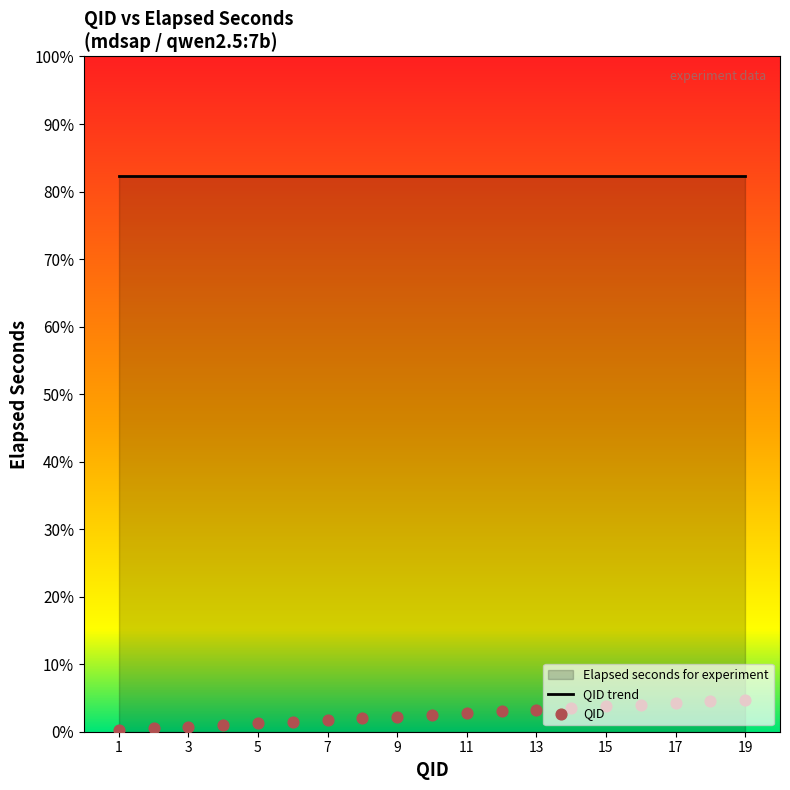

Approximately how many times larger is the value at 5 compared to 7?

0.7